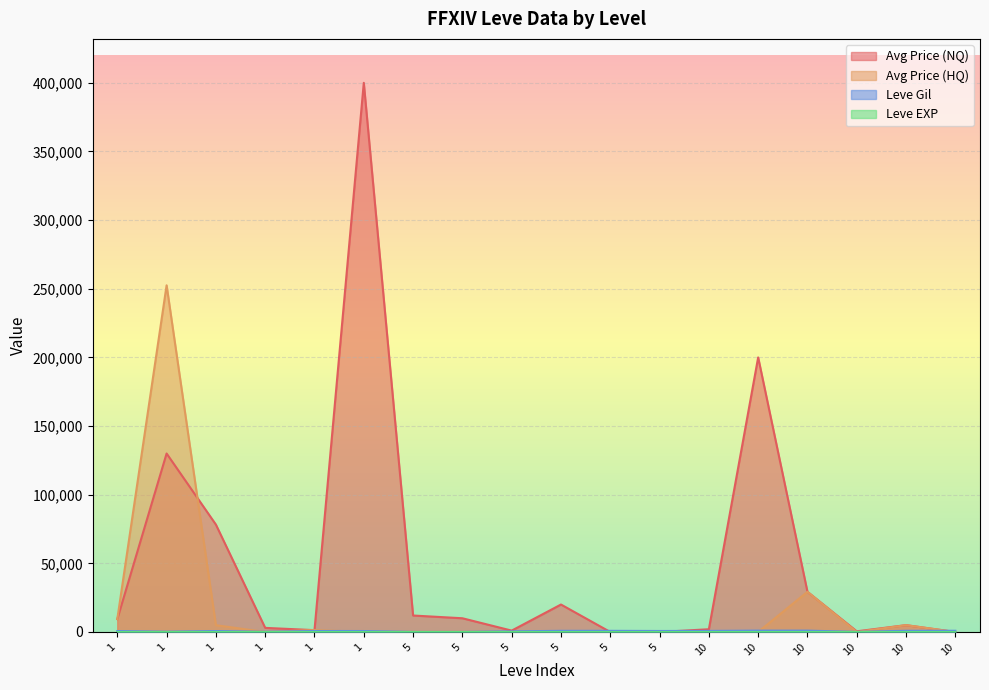

What is the total value across all series at 5?

12036.0